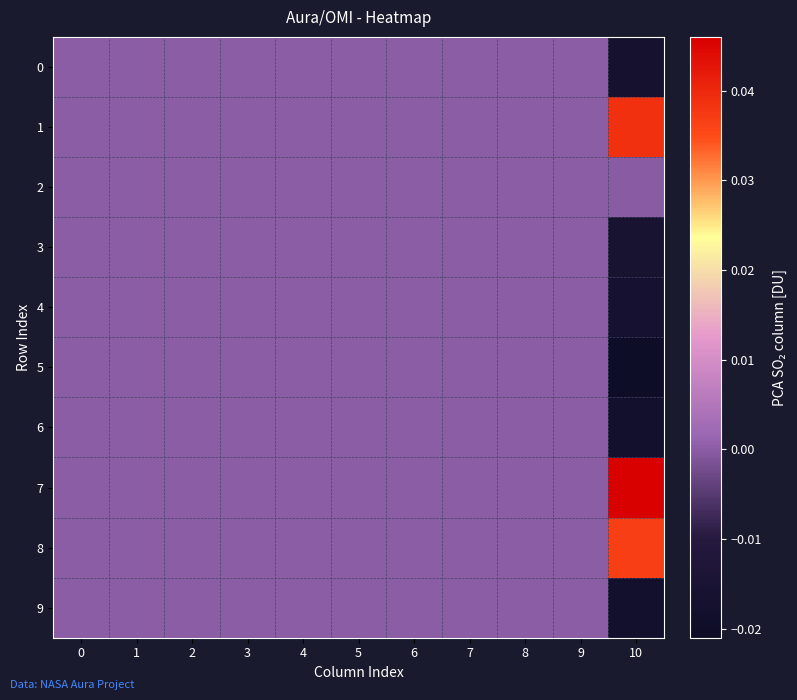

How many categories are shown in the chart?

11